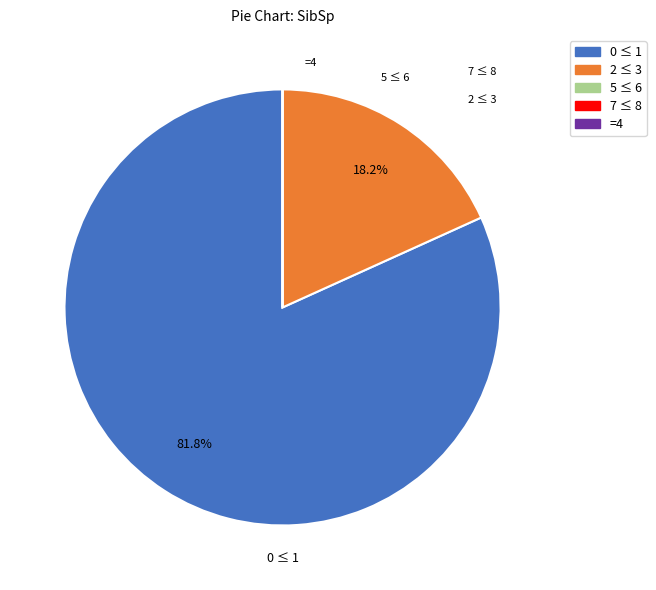

Is there a majority slice in this chart?

Yes